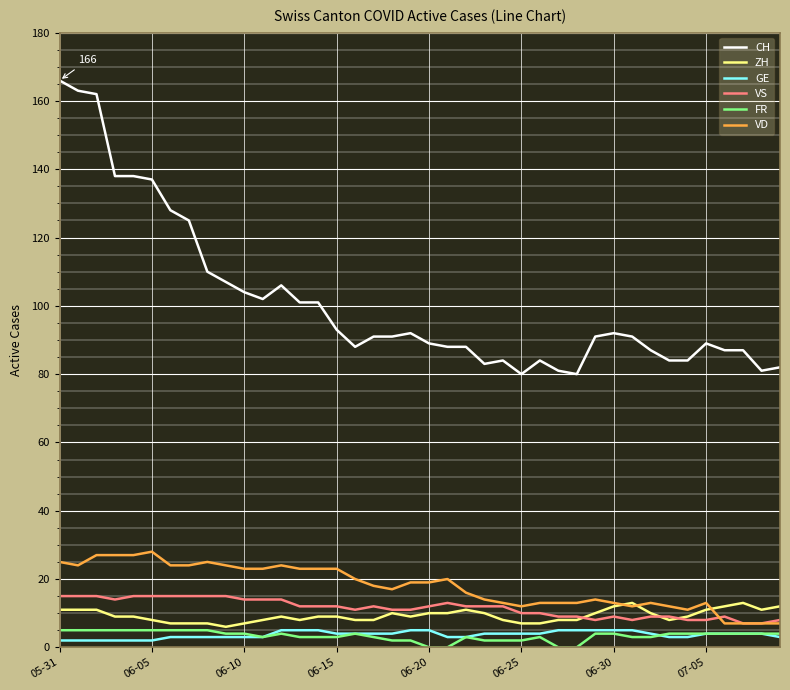

After their last crossing, which series has the higher values: VD or ZH?

ZH